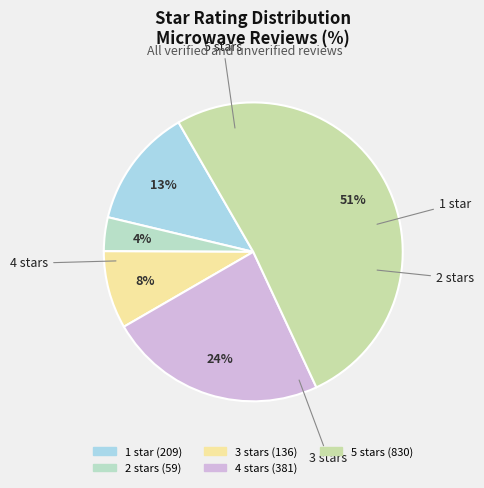

How many segments does this pie chart have?

5